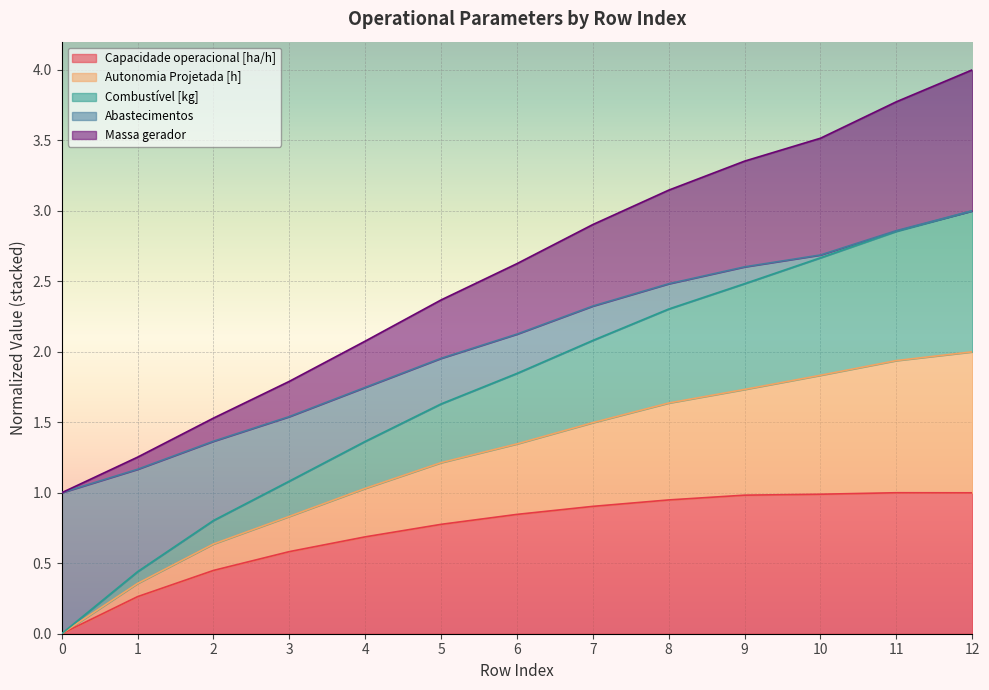

How many lines are shown in the chart?

5